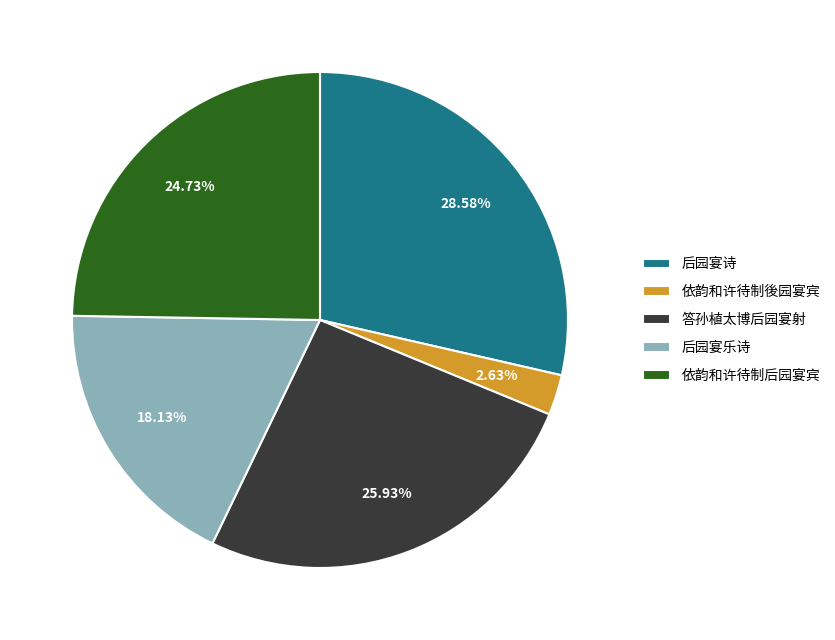

Is it true that 依韵和许待制后园宴宾 is 39% of the pie?

False